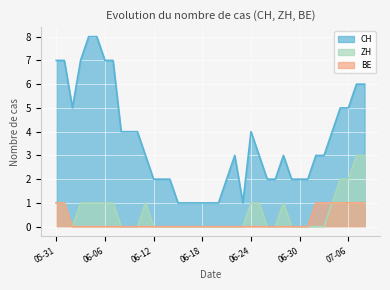

What is the maximum value shown in the chart?

8